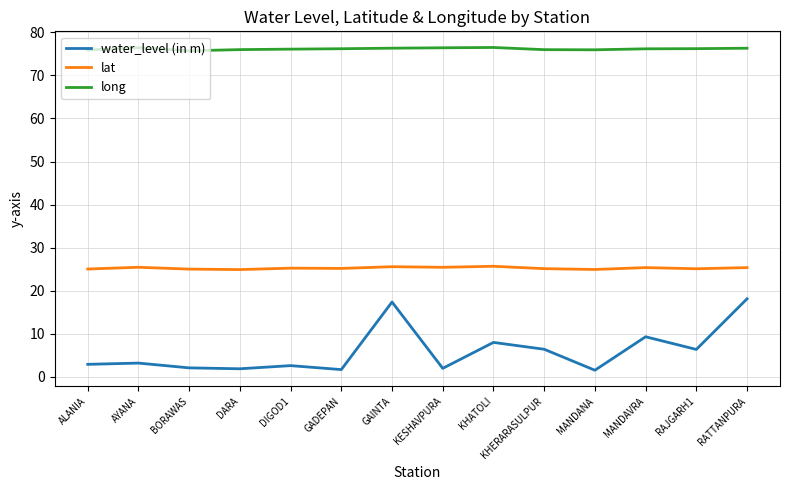

What is the total value across all series at ALANIA?

103.8